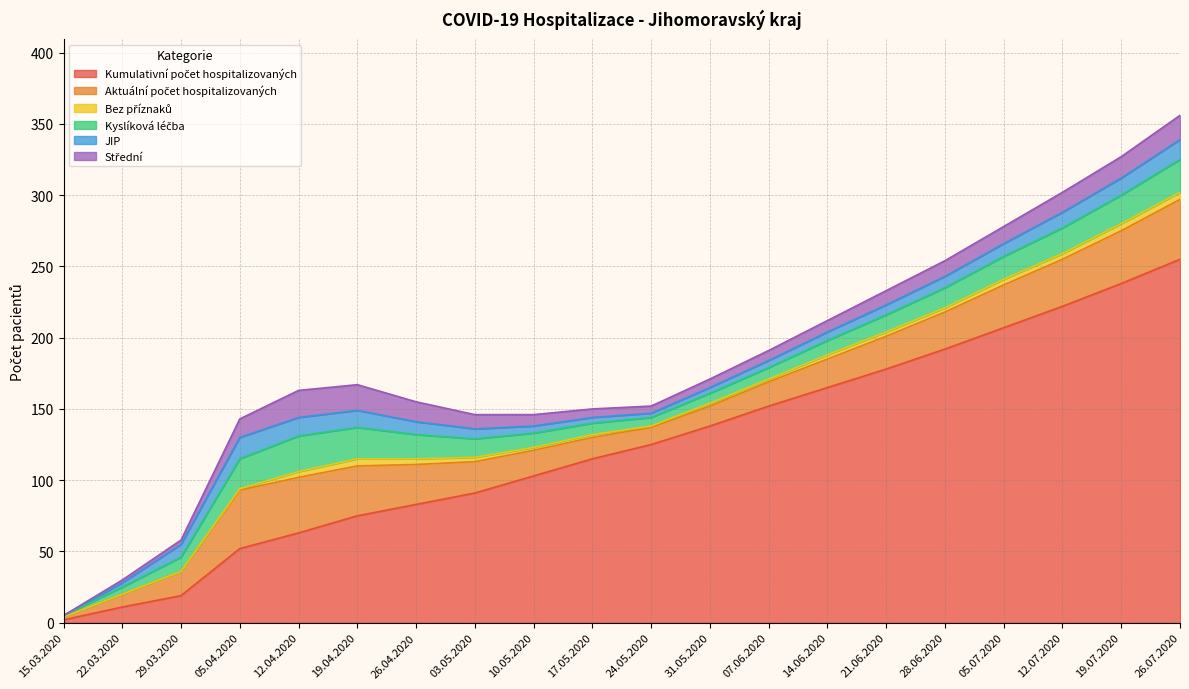

True or false: Kumulativní počet hospitalizovaných has a value of 62 at 07.06.2020.

False